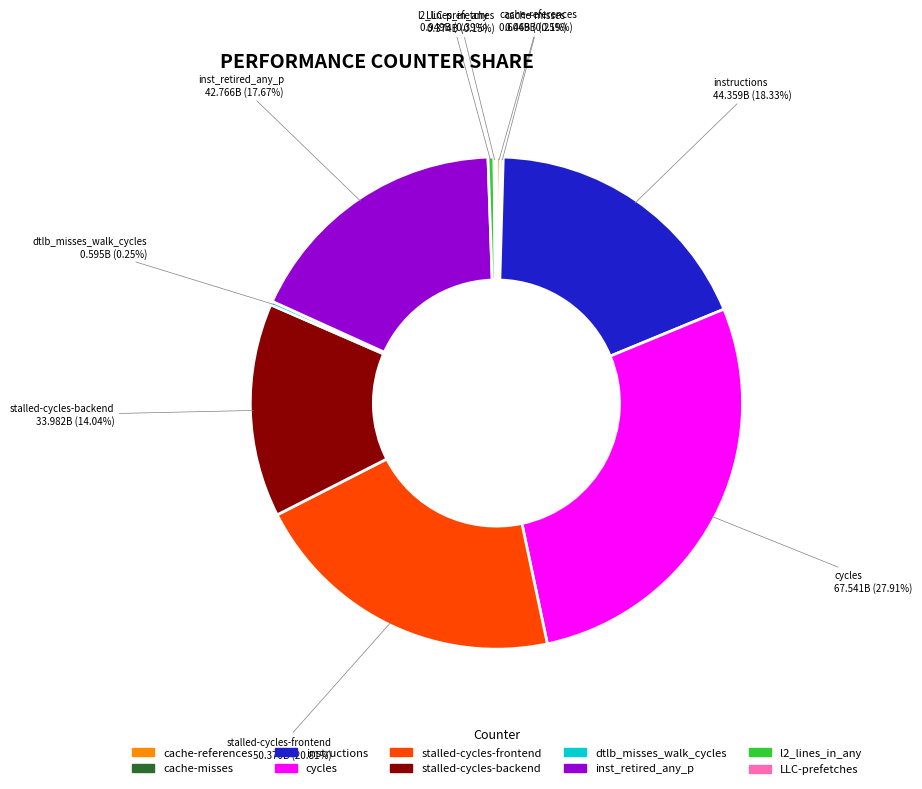

Is stalled-cycles-backend the majority of the pie?

No